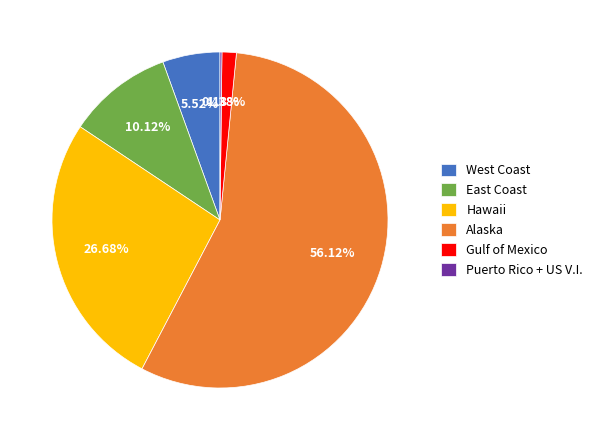

What is the largest slice in the pie chart?

Alaska